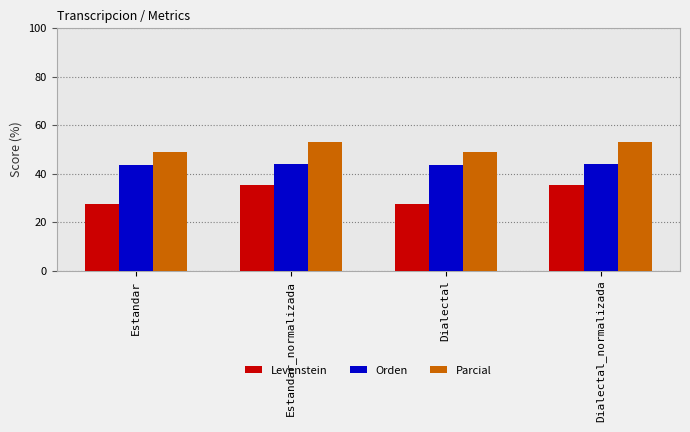

The Parcial series shows 48.8 at Estandar. True or false?

True